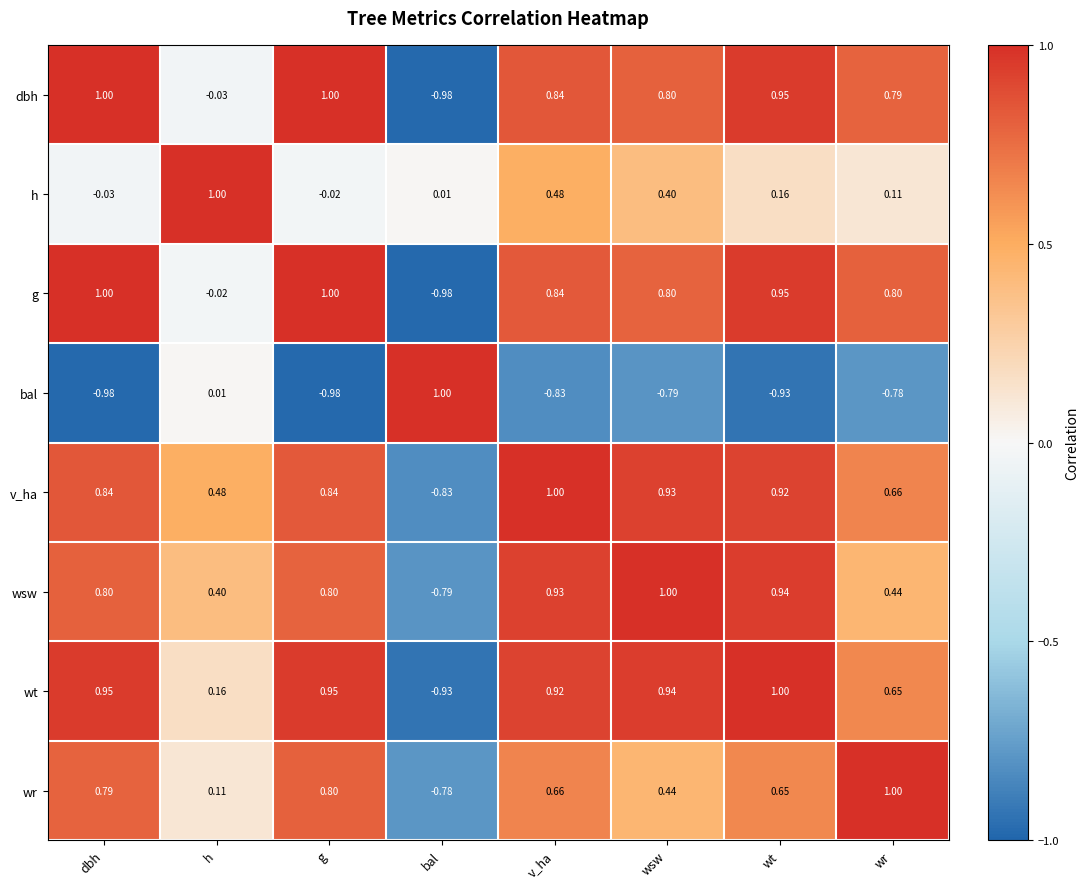

Where does the wt series first go above 0?

dbh